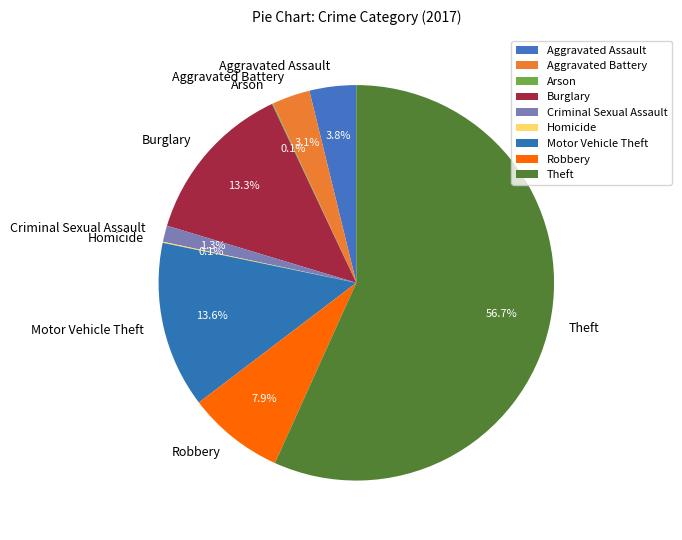

Which category has the biggest portion of the pie?

Theft